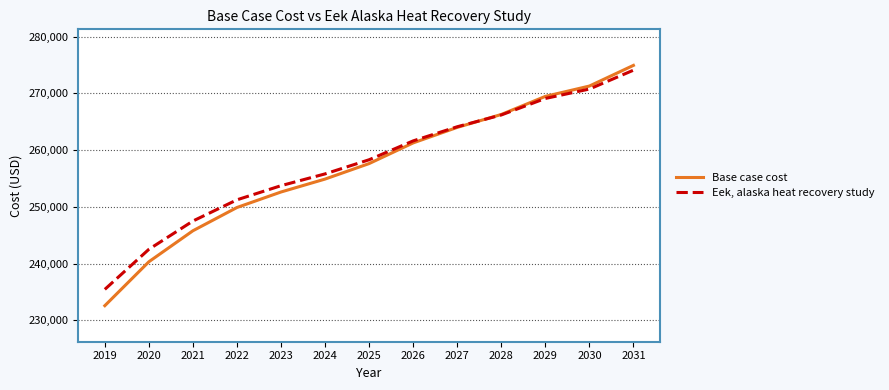

Which label corresponds to the largest value in the chart?

2031